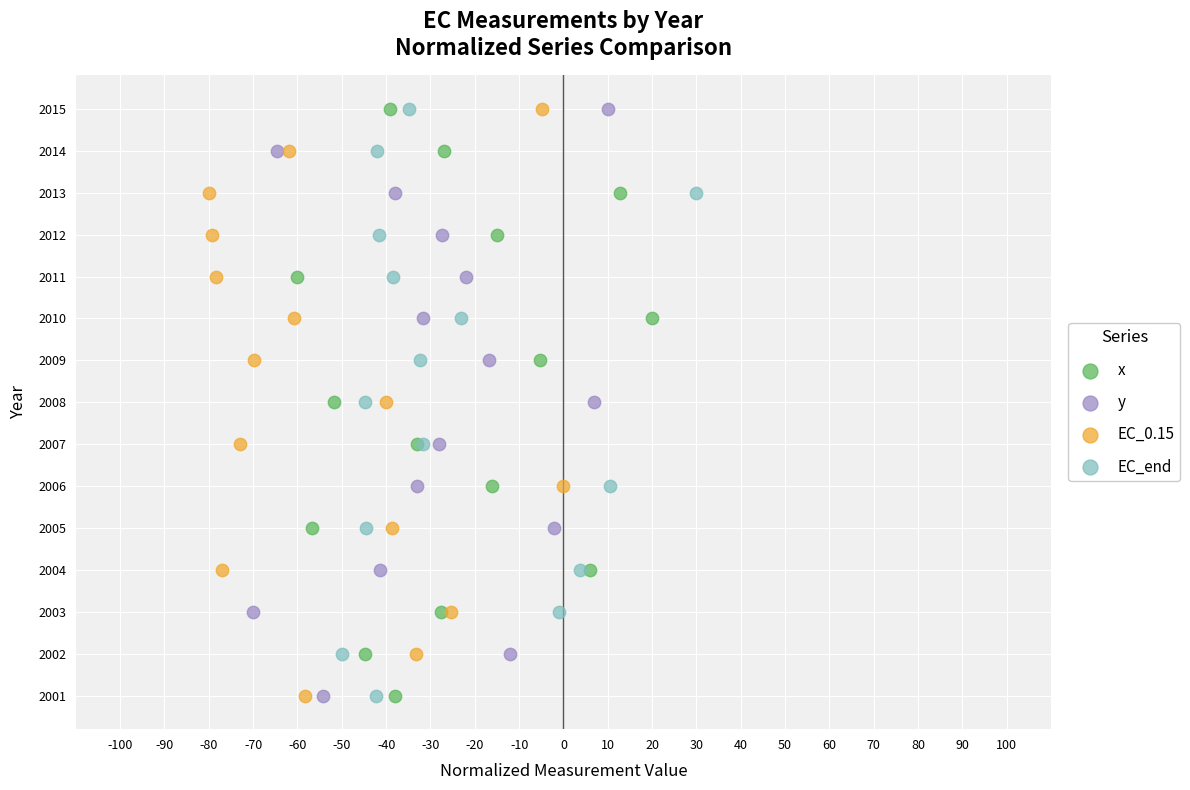

What are all the series names shown in the legend?

x, y, EC_0.15, EC_end